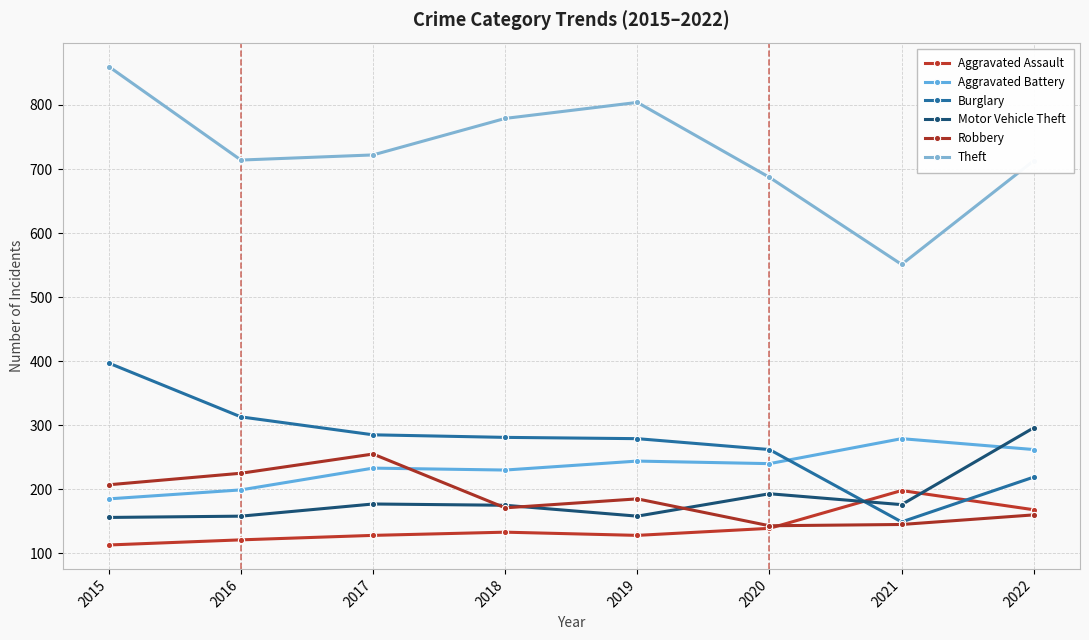

True or false: Theft and Aggravated Assault intersect in this chart.

False